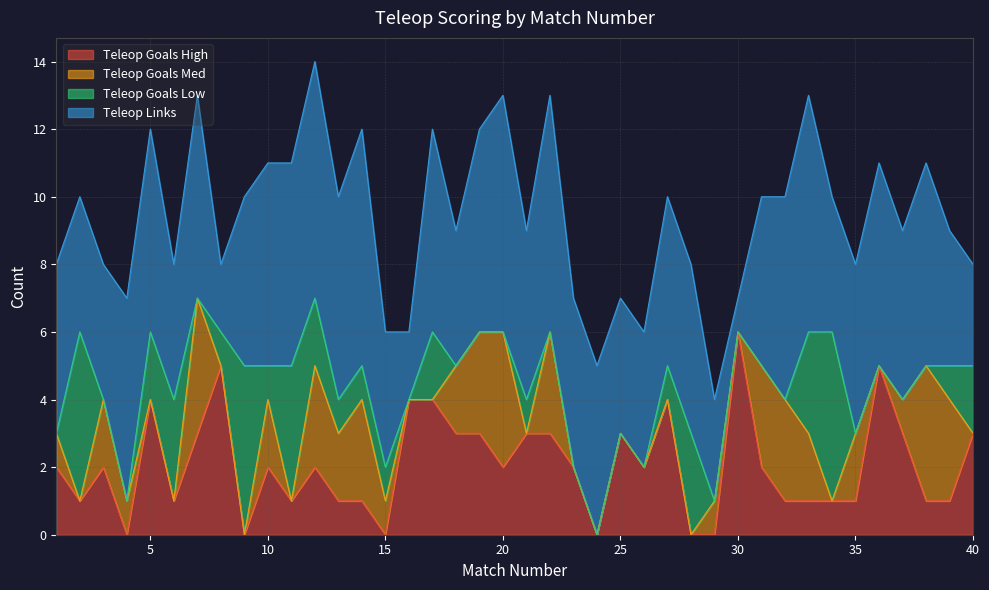

Reading left to right, transcribe all the data shown in this chart.

Teleop Goals High: 1=2	2=1	3=2	4=0	5=4	6=1	7=3	8=5	9=0	10=2	11=1	12=2	13=1	14=1	15=0	16=4	17=4	18=3	19=3	20=2	21=3	22=3	23=2	24=0	25=3	26=2	27=4	28=0	29=0	30=6	31=2	32=1	33=1	34=1	35=1	36=5	37=3	38=1	39=1	40=3
Teleop Goals Med: 1=1	2=0	3=2	4=1	5=0	6=0	7=4	8=0	9=0	10=2	11=0	12=3	13=2	14=3	15=1	16=0	17=0	18=2	19=3	20=4	21=0	22=3	23=0	24=0	25=0	26=0	27=0	28=0	29=1	30=0	31=3	32=3	33=2	34=0	35=2	36=0	37=1	38=4	39=3	40=0
Teleop Goals Low: 1=0	2=5	3=0	4=0	5=2	6=3	7=0	8=1	9=5	10=1	11=4	12=2	13=1	14=1	15=1	16=0	17=2	18=0	19=0	20=0	21=1	22=0	23=0	24=0	25=0	26=0	27=1	28=3	29=0	30=0	31=0	32=0	33=3	34=5	35=0	36=0	37=0	38=0	39=1	40=2
Teleop Links: 1=5	2=4	3=4	4=6	5=6	6=4	7=6	8=2	9=5	10=6	11=6	12=7	13=6	14=7	15=4	16=2	17=6	18=4	19=6	20=7	21=5	22=7	23=5	24=5	25=4	26=4	27=5	28=5	29=3	30=1	31=5	32=6	33=7	34=4	35=5	36=6	37=5	38=6	39=4	40=3